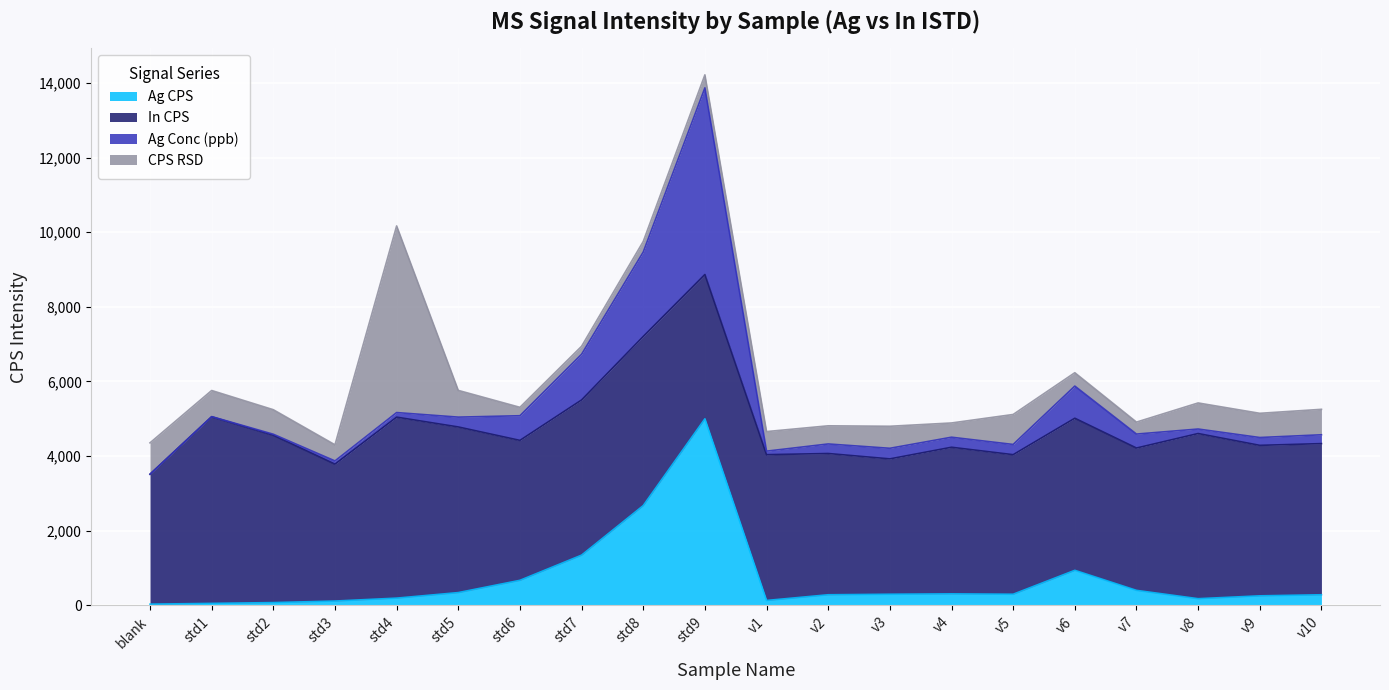

Is the value of Ag Conc (ppb) at v5 greater than the value of Ag CPS at v8?

Yes